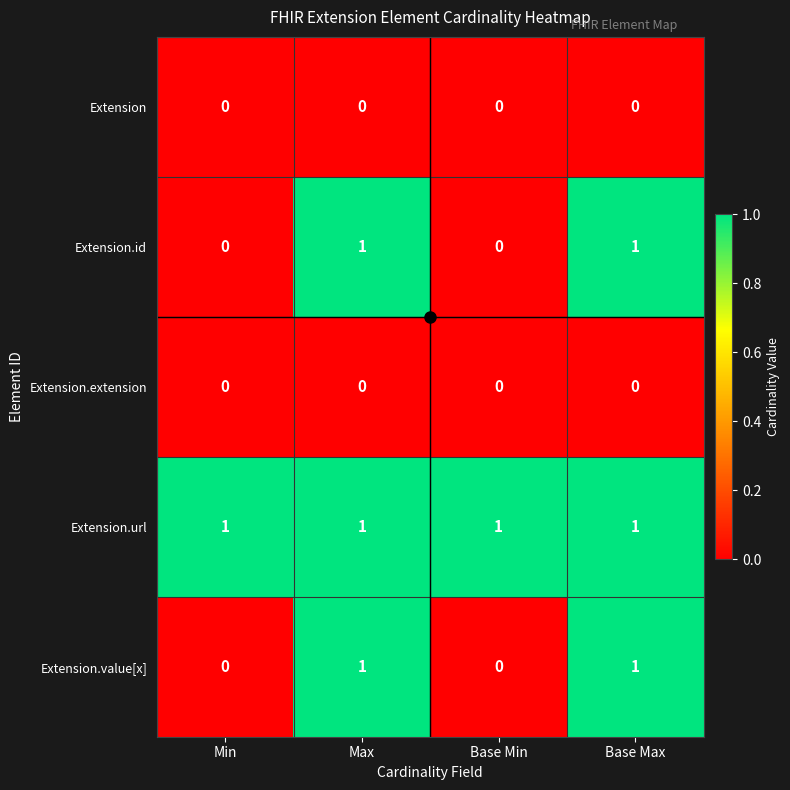

The Extension.extension series shows 0 at Base Min. True or false?

True